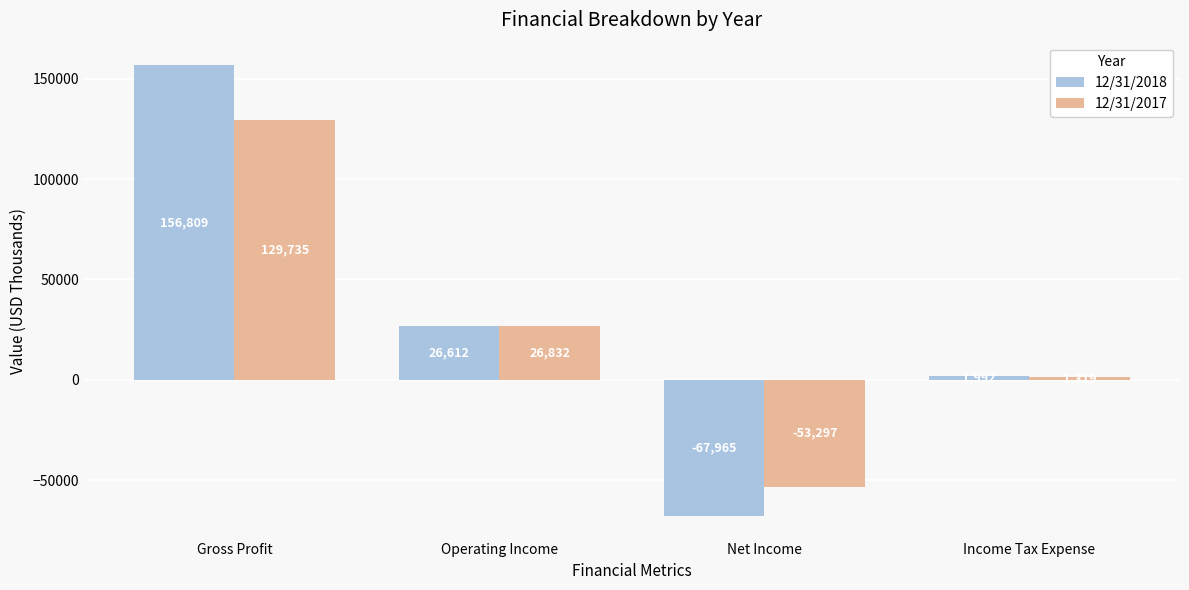

What is the lowest value of the 12/31/2017 series?

-53297